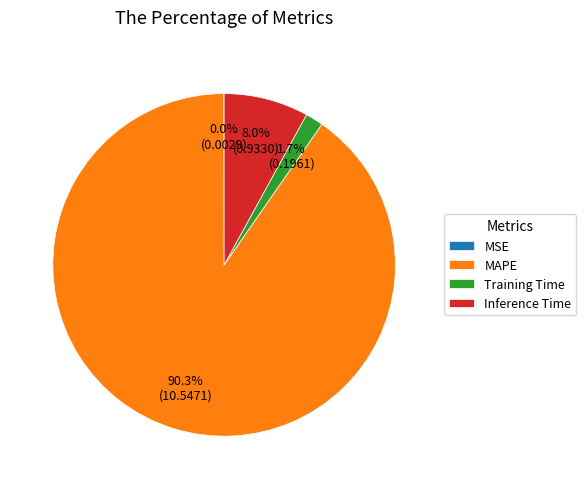

Is there a majority slice in this chart?

Yes